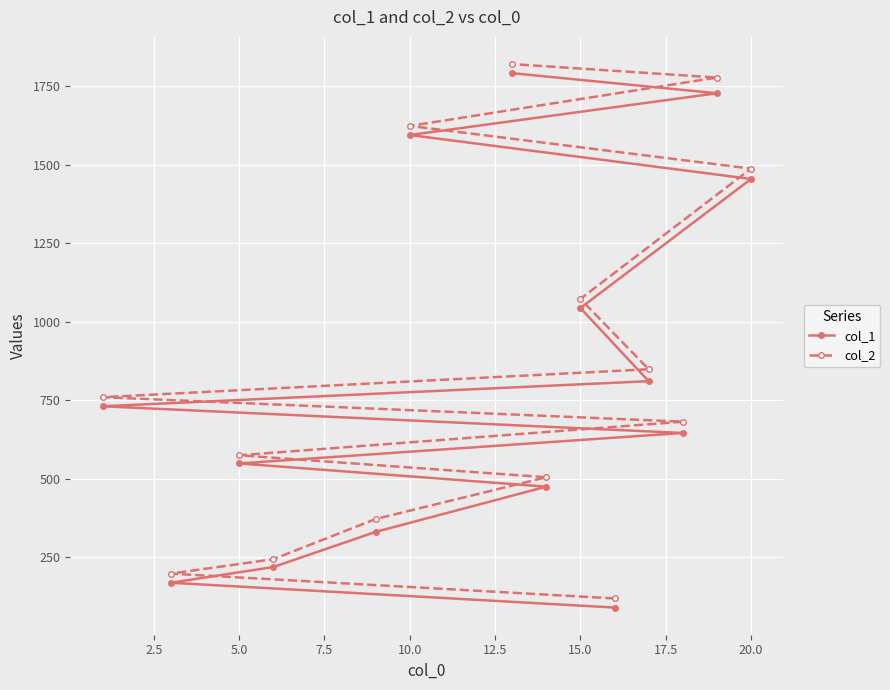

How many data points does each series have?

14